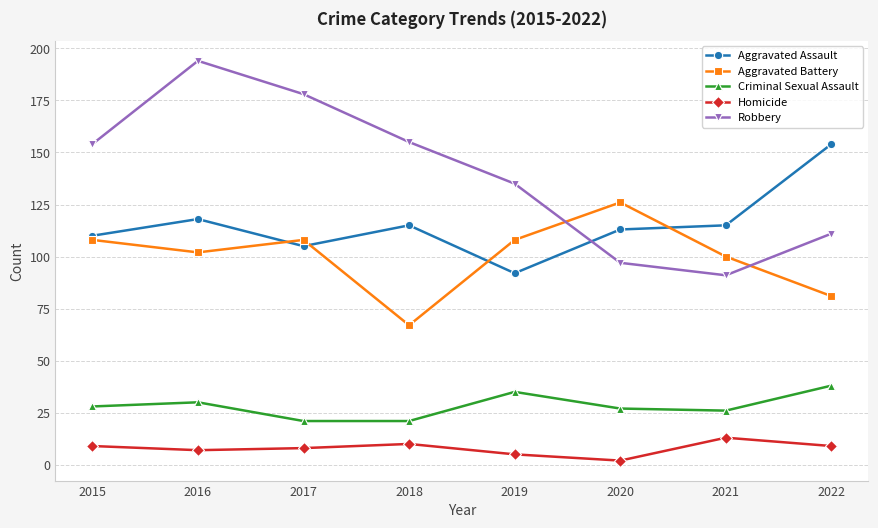

The value of Homicide at 2021 is 13. True or false?

True